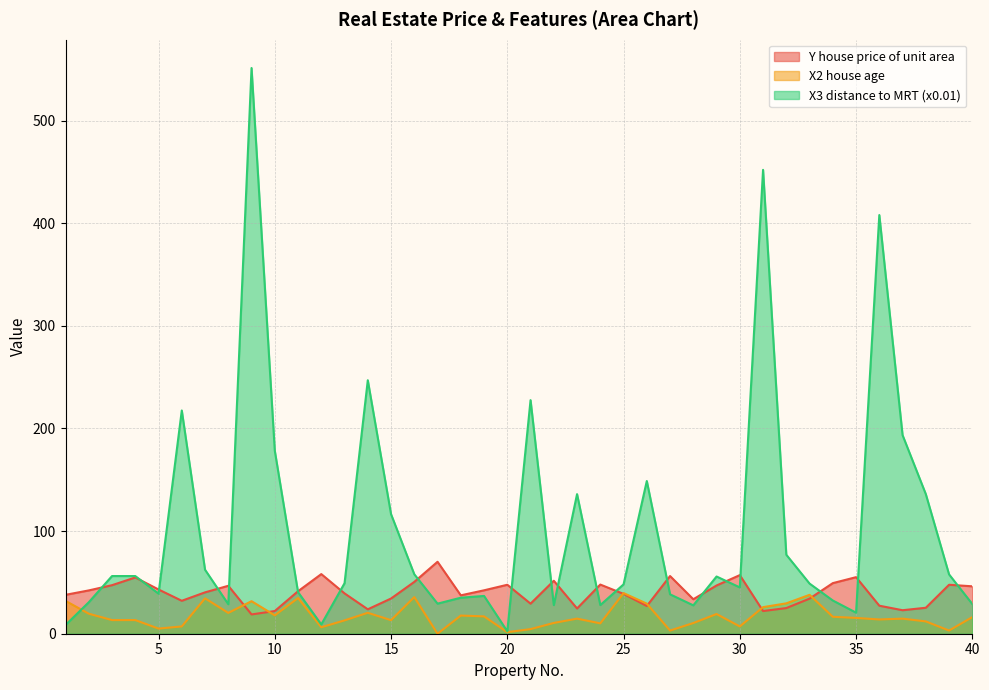

At how many categories does at least one series exceed 132?

11